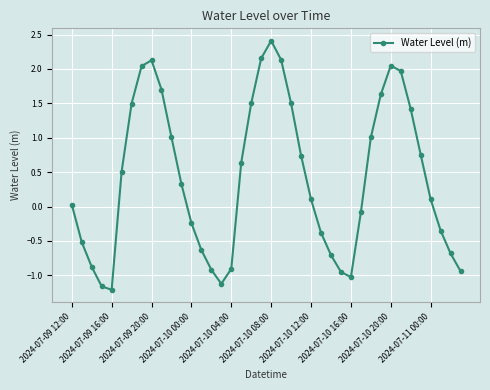

How many points are higher than both their immediate neighbors (excluding endpoints)?

3